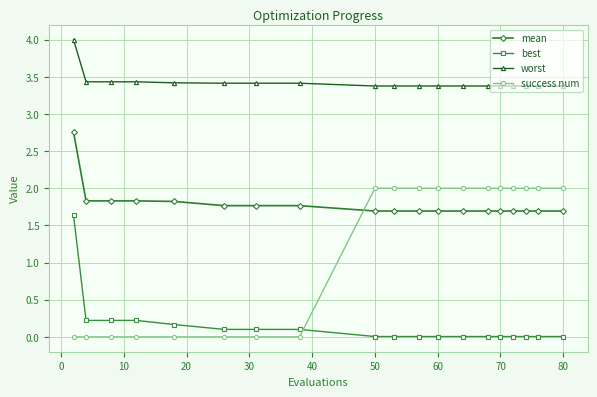

Which series has the largest range (max minus min)?

success num